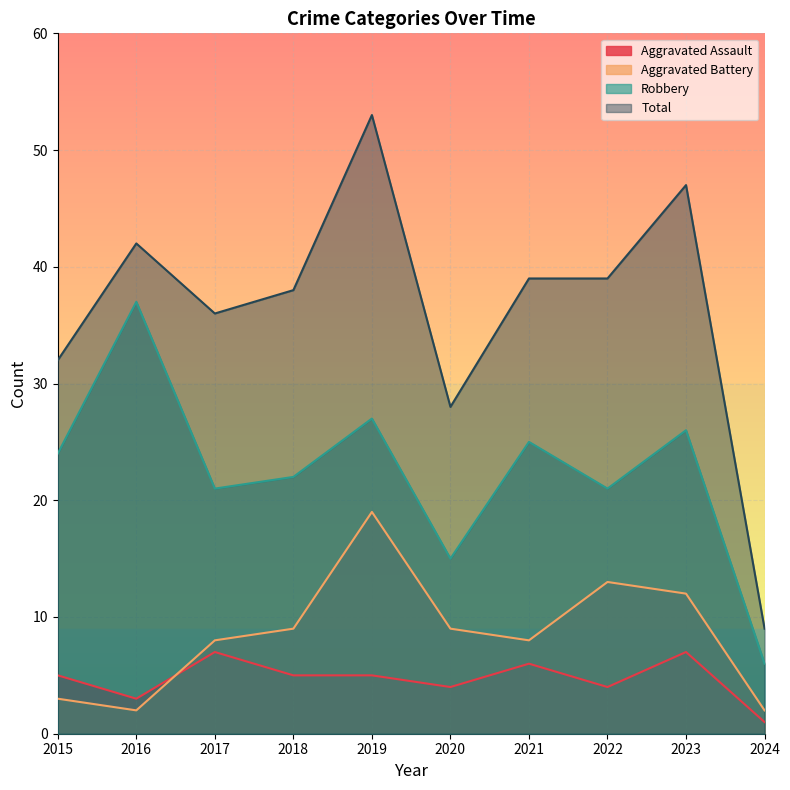

Which series has the largest range (max minus min)?

Total